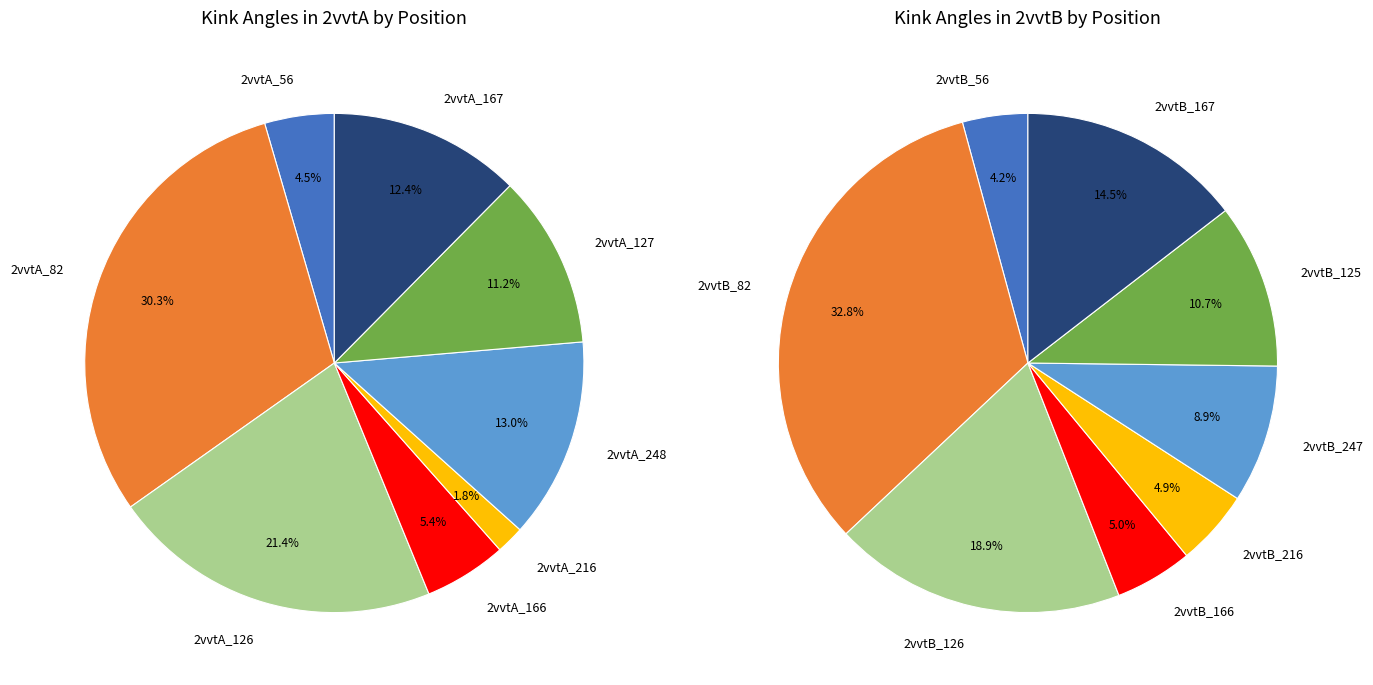

Does 5 represent more than half of the total?

No